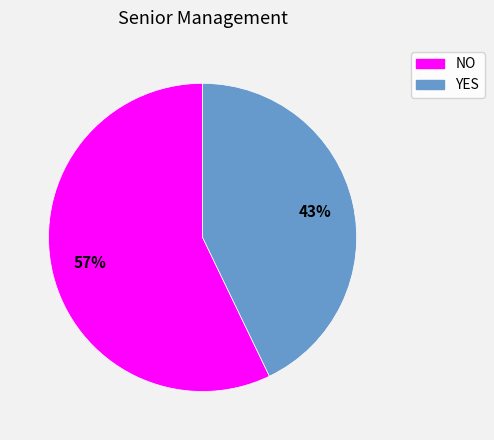

What is the largest slice in the pie chart?

NO